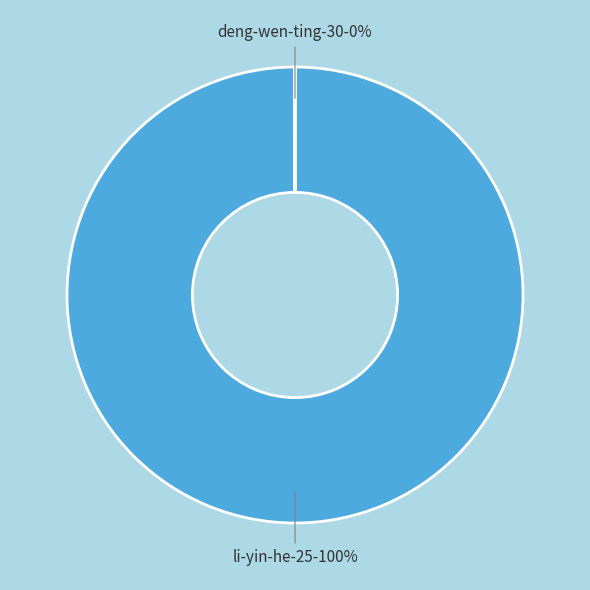

Count the number of slices in the pie.

2